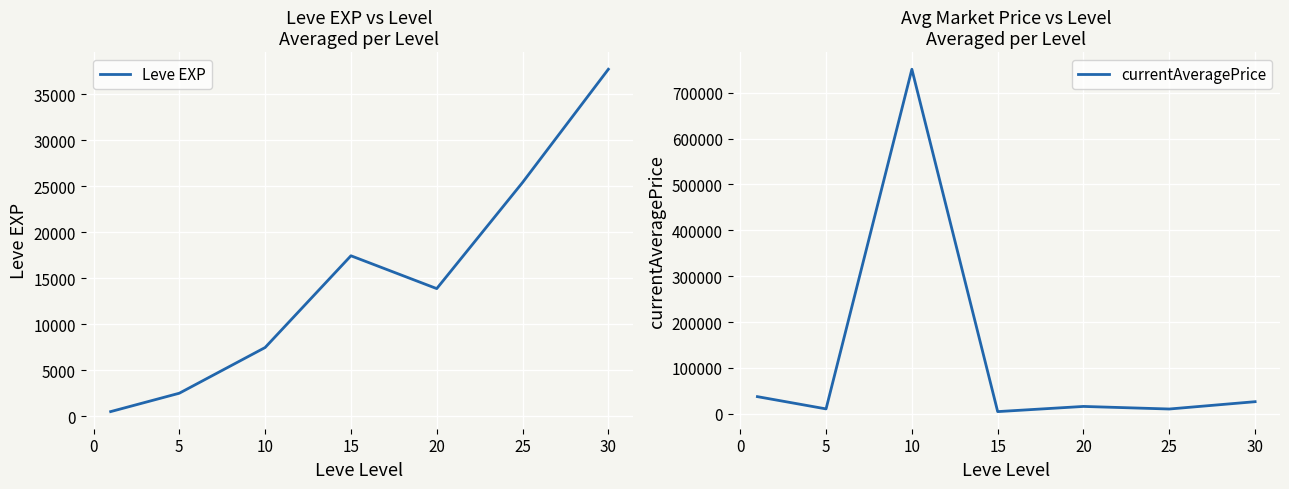

At how many categories does at least one series exceed 508622?

1